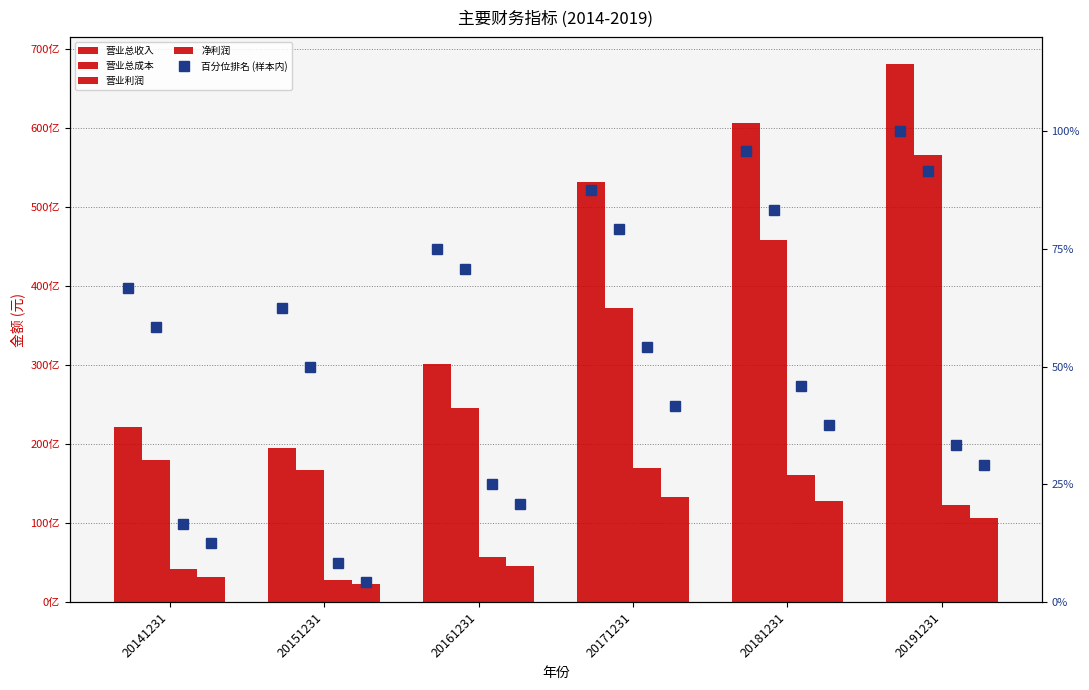

Reading left to right, extract all data points from this chart.

营业总收入: 22088368488.7	19492382889.5	30099861530.4	53123173258.8	60621193436.9	68050668650.8
营业总成本: 17945264655.9	16677290644.0	24502087346.7	37192905993.0	45752758701.3	56574893322.8
营业利润: 4145313564.3	2815012926.8	5650527175.5	16959302814.7	16084981799.4	12296960750.8
净利润: 3217547108.4	2279560788.5	4548069435.6	13309319708.0	12829641983.4	10593318819.8